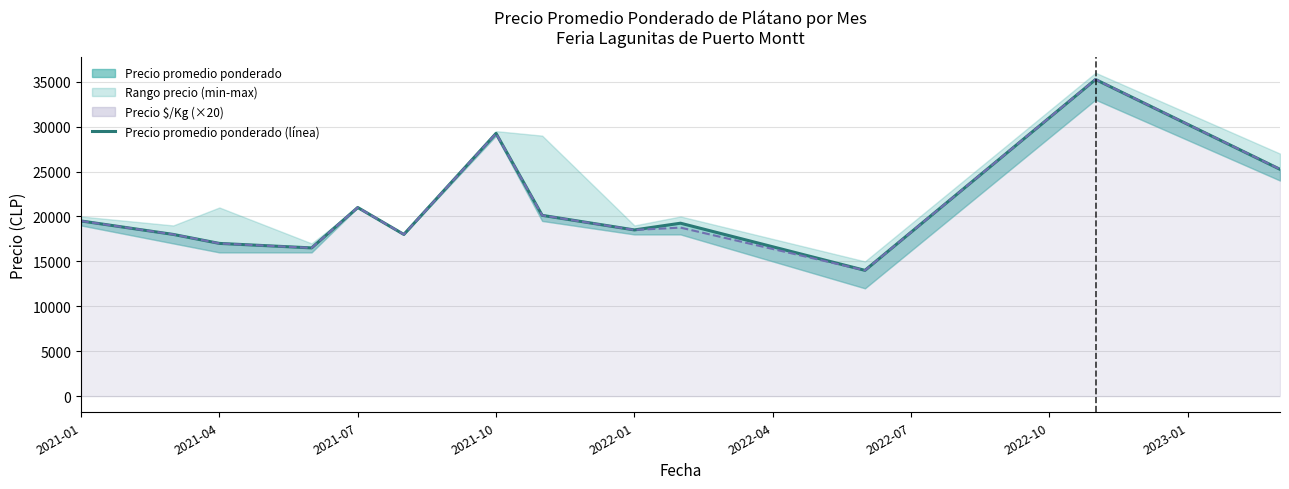

Which category has the lowest value across all series?

17